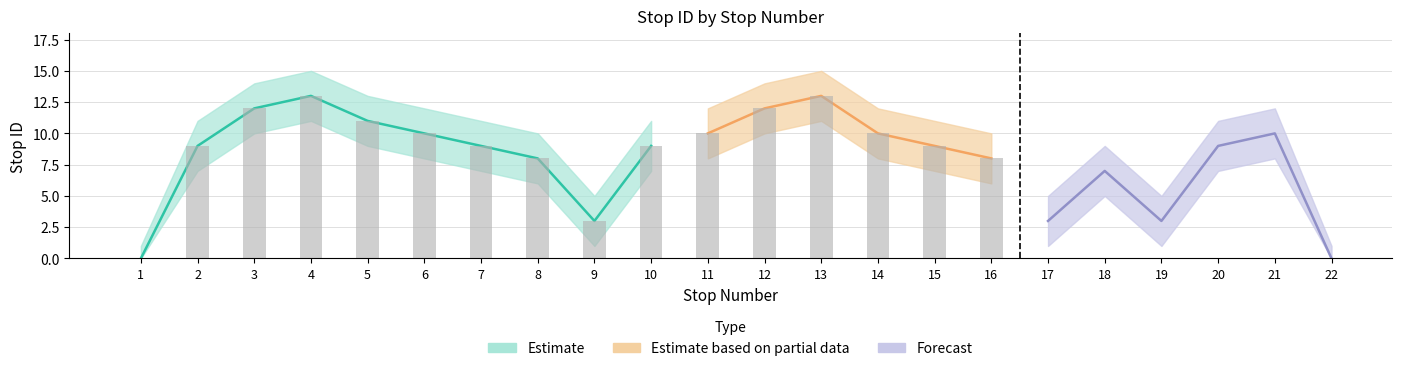

At 21, list the series in order from smallest to largest.

stop_id_lower, stop_id, stop_id_upper